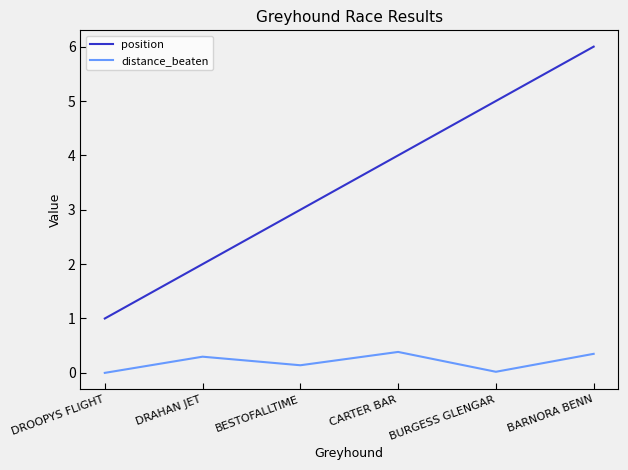

What position from the right is CARTER BAR?

3